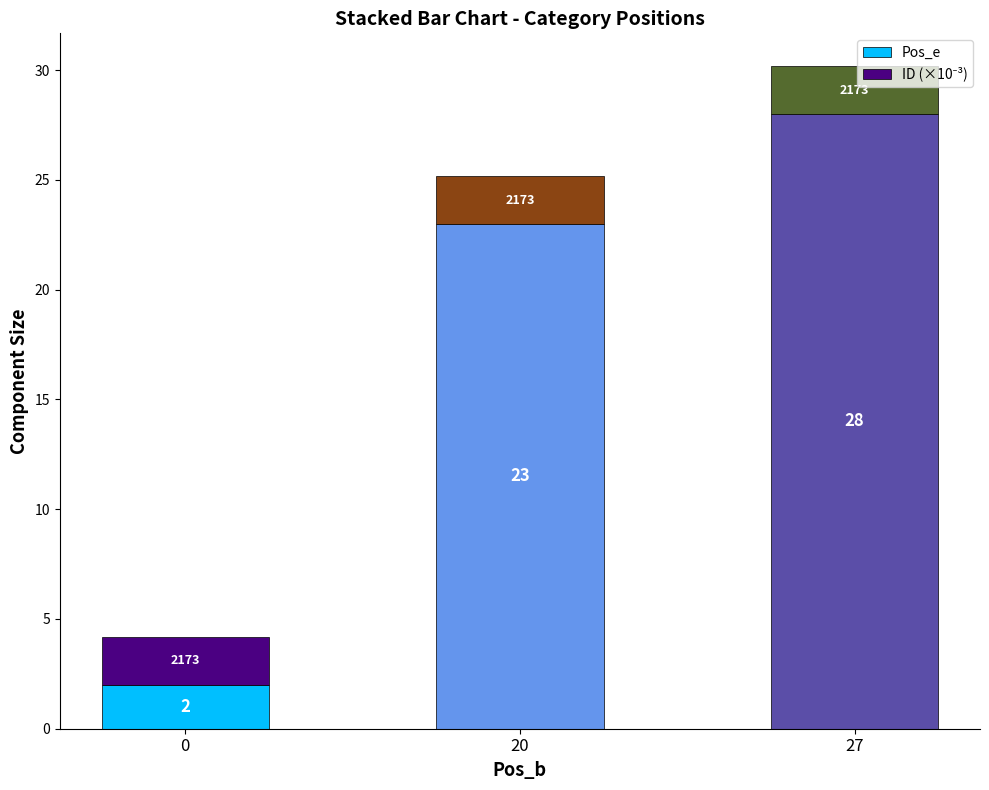

What is the maximum value for Pos_e?

28.0